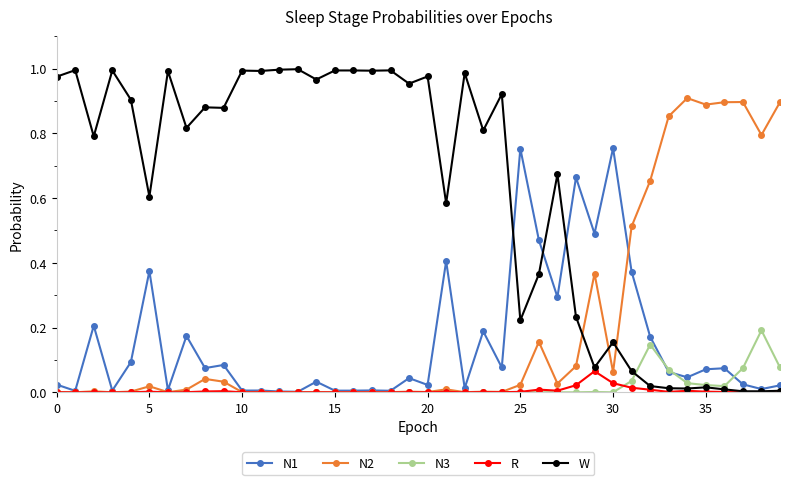

List the series in order of their peak value, highest first.

W, N2, N1, N3, R